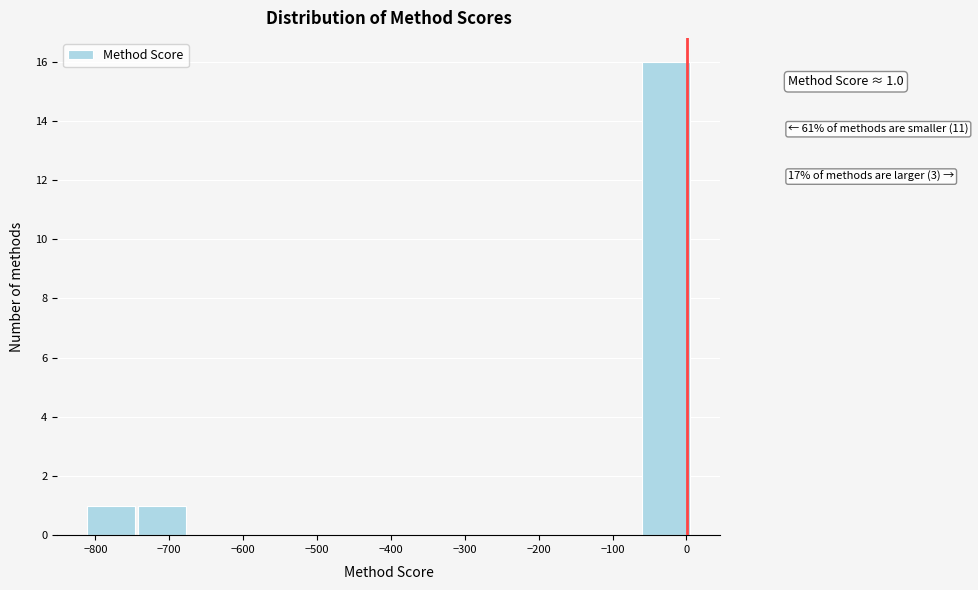

Over which range of the x-axis is the bar tallest?

-60 to 10